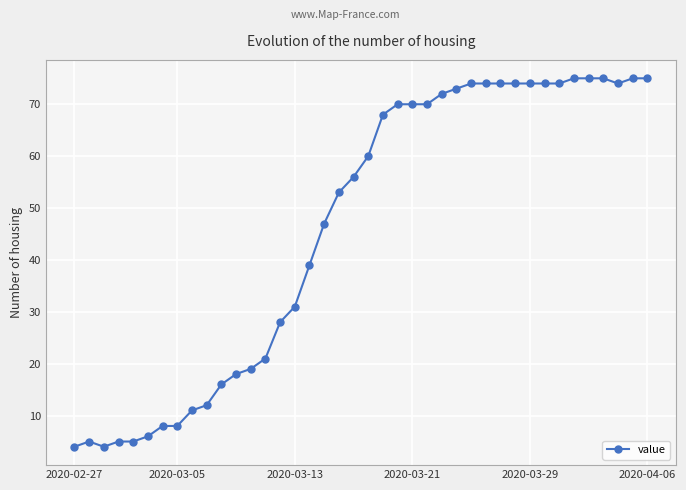

What is the value of the 23rd point from the left?

70